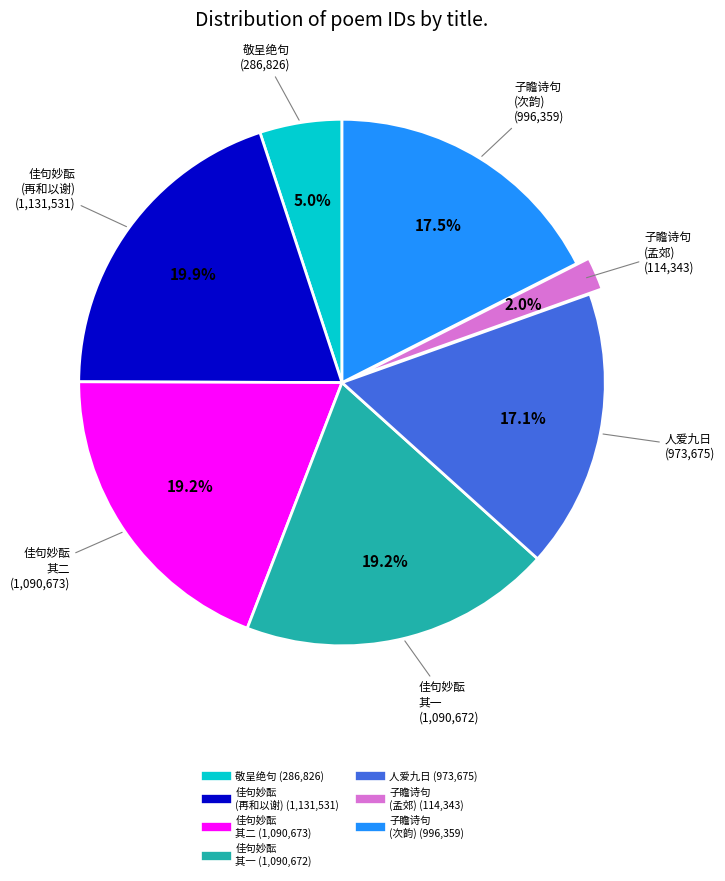

Does any single category account for the majority?

No